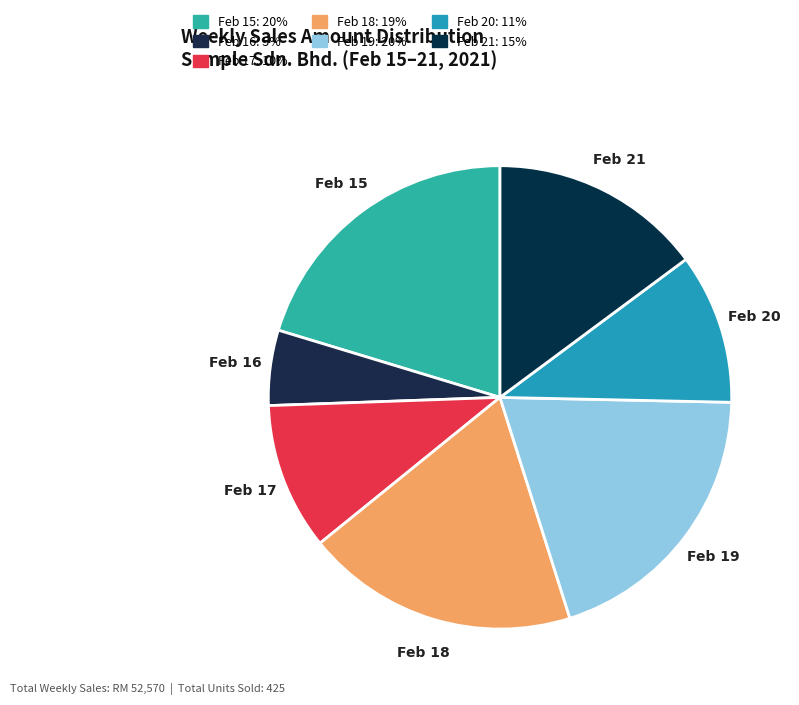

What is the ratio of the value at Feb 20 to the value at Feb 16?

2.0